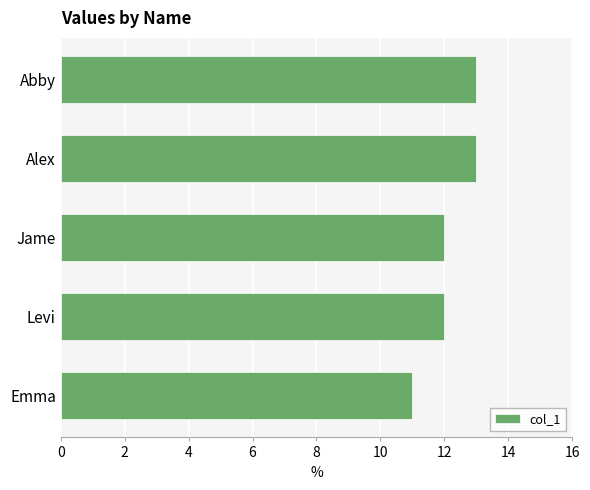

What is the greatest value displayed?

13